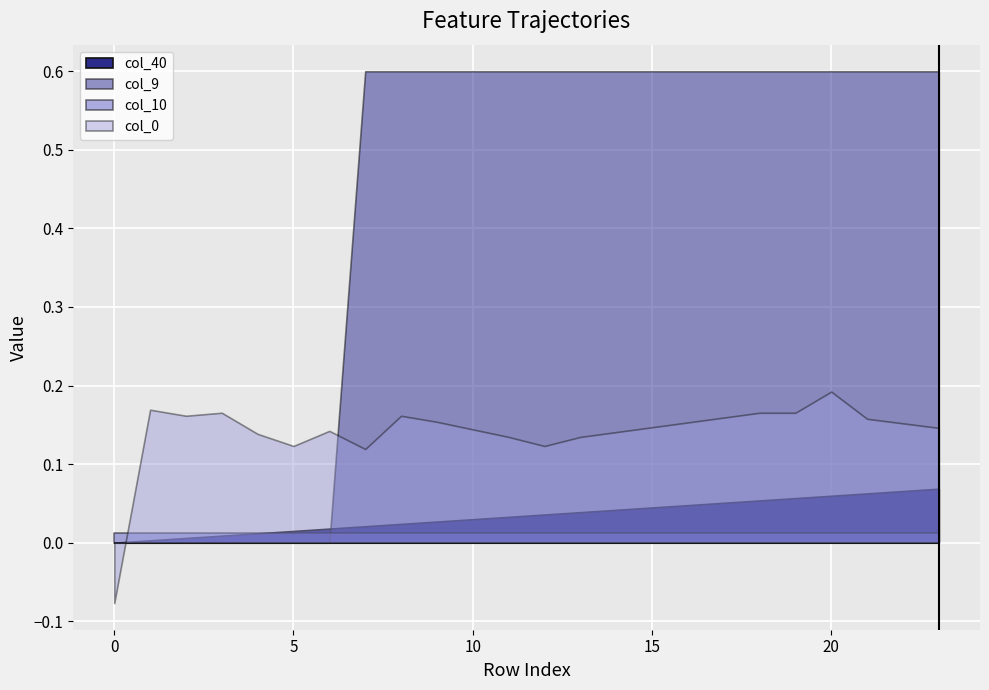

Reading left to right, transcribe all the data shown in this chart.

col_40: 0=0.0	1=0.0	2=0.0	3=0.0	4=0.0	5=0.0	6=0.0	7=0.0	8=0.0	9=0.0	10=0.0	11=0.0	12=0.0	13=0.0	14=0.0	15=0.0	16=0.0	17=0.1	18=0.1	19=0.1	20=0.1	21=0.1	22=0.1	23=0.1
col_9: 0=0.0	1=0.0	2=0.0	3=0.0	4=0.0	5=0.0	6=0.0	7=0.6	8=0.6	9=0.6	10=0.6	11=0.6	12=0.6	13=0.6	14=0.6	15=0.6	16=0.6	17=0.6	18=0.6	19=0.6	20=0.6	21=0.6	22=0.6	23=0.6
col_10: 0=0.0	1=0.0	2=0.0	3=0.0	4=0.0	5=0.0	6=0.0	7=0.0	8=0.0	9=0.0	10=0.0	11=0.0	12=0.0	13=0.0	14=0.0	15=0.0	16=0.0	17=0.0	18=0.0	19=0.0	20=0.0	21=0.0	22=0.0	23=0.0
col_0: 0=-0.1	1=0.2	2=0.2	3=0.2	4=0.1	5=0.1	6=0.1	7=0.1	8=0.2	9=0.2	10=0.1	11=0.1	12=0.1	13=0.1	14=0.1	15=0.1	16=0.2	17=0.2	18=0.2	19=0.2	20=0.2	21=0.2	22=0.2	23=0.1